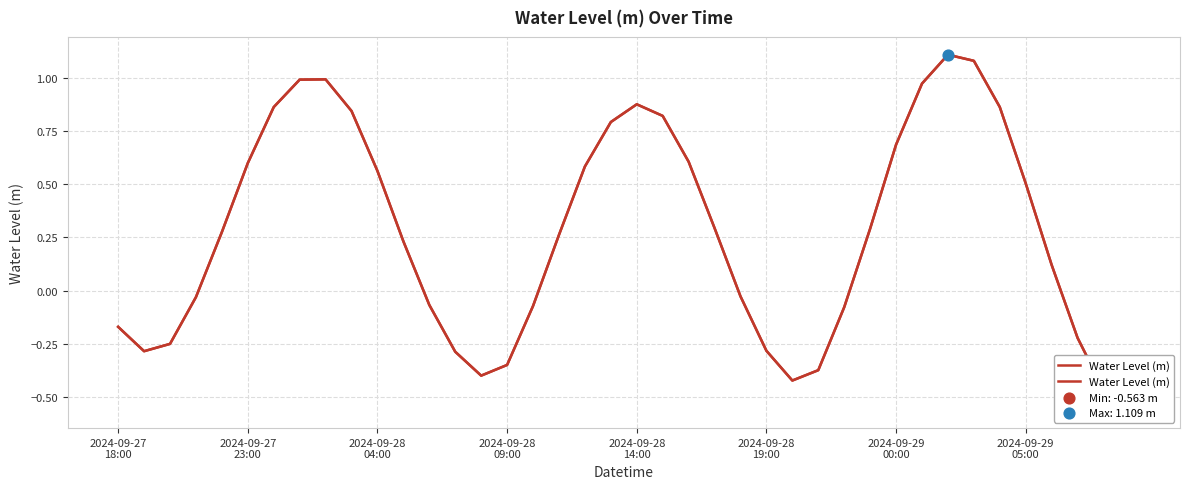

Between 16 and 23, which is larger?

23